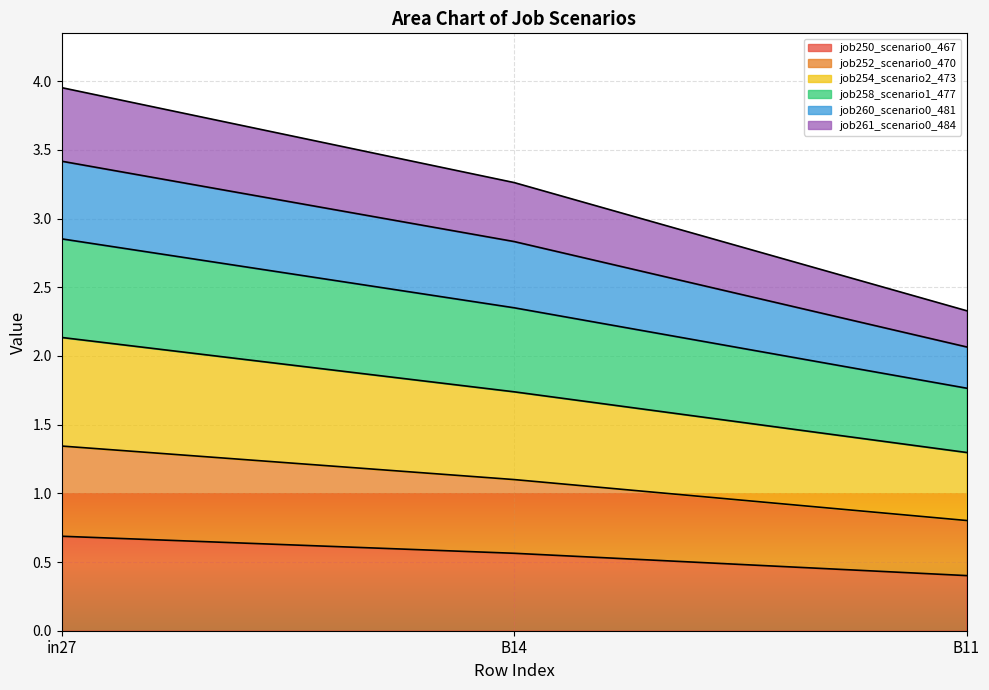

At which category is the sum across all series the highest?

in27